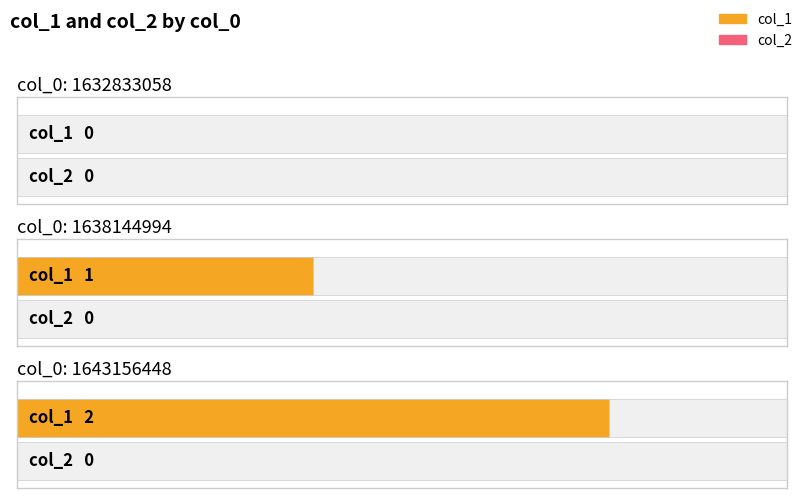

How many bars are there in each group?

2